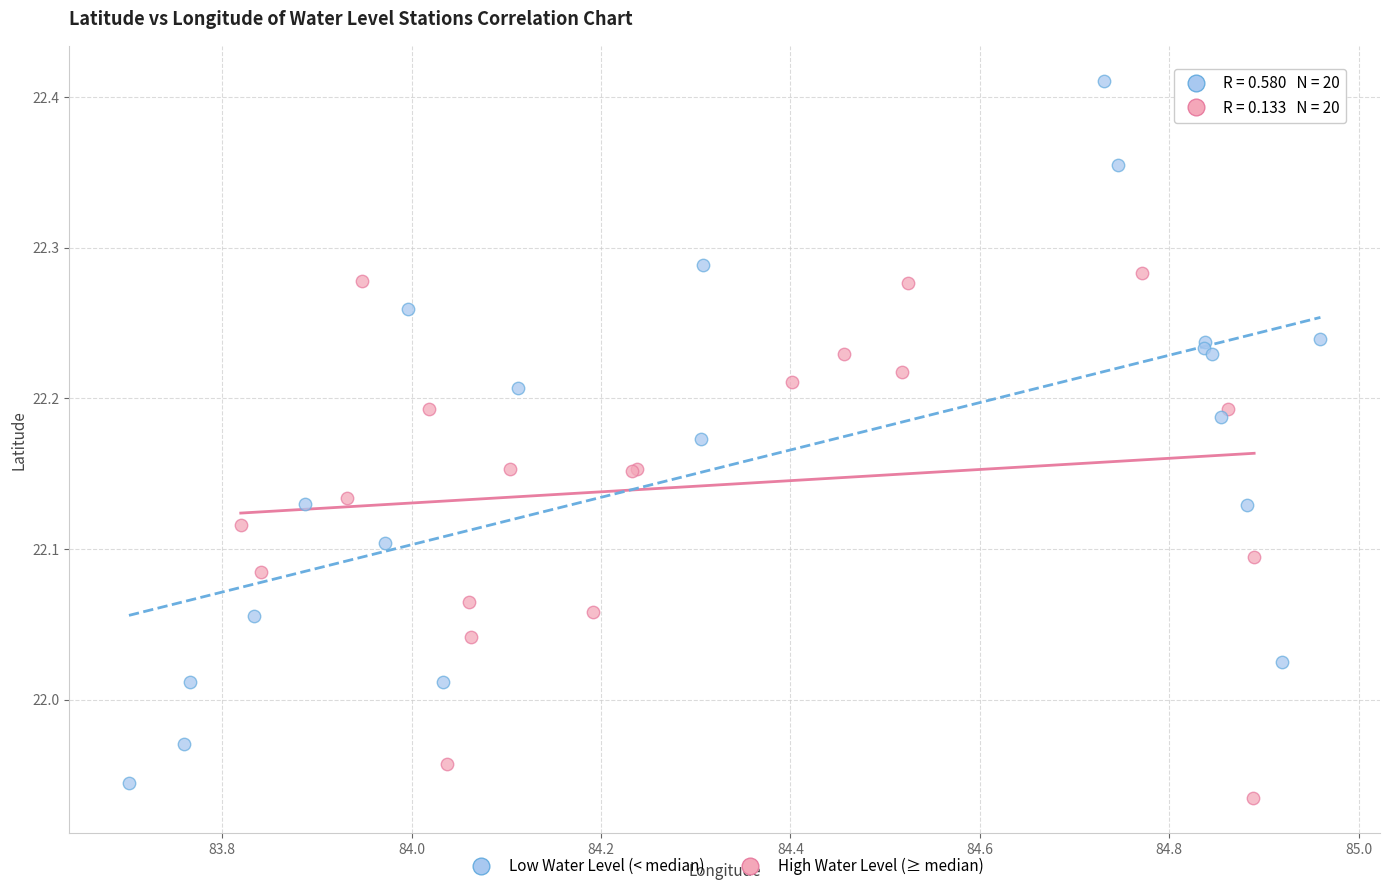

Which series has the largest Y range (max minus min)?

Low Water Level (< median)